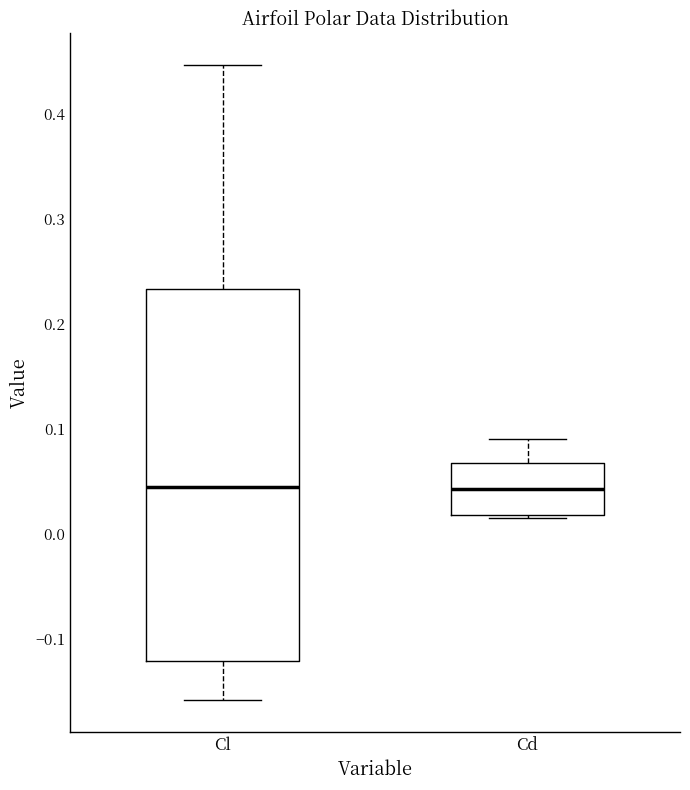

Where is the lower edge of the box for Cd on the y-axis? The values are not printed on the chart, so give them approximately, as read against the axis.

0.02